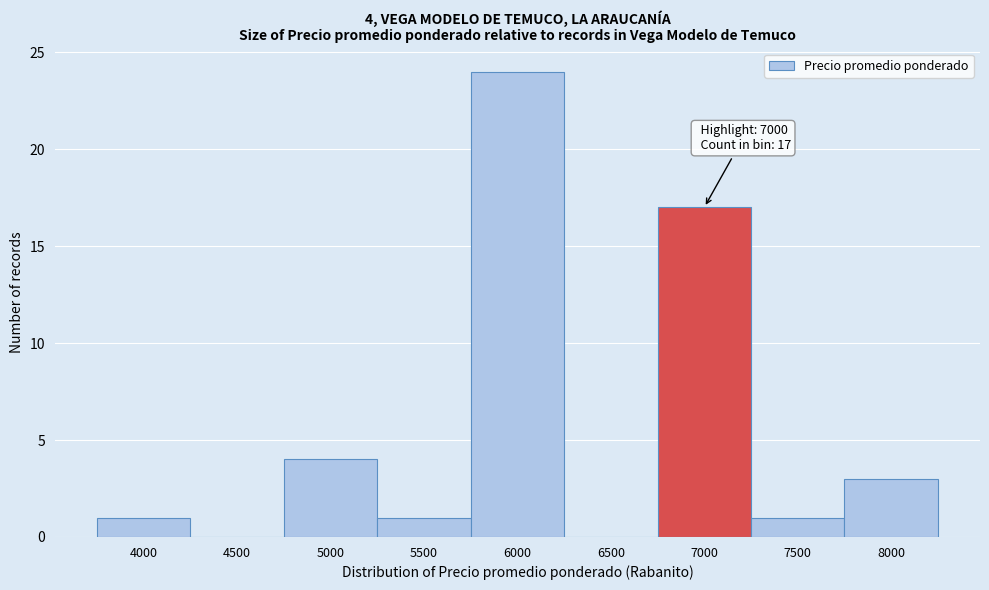

Reading left to right, extract all data points from this chart.

4000=1	4500=0	5000=4	5500=1	6000=24	6500=0	7000=17	7500=1	8000=3